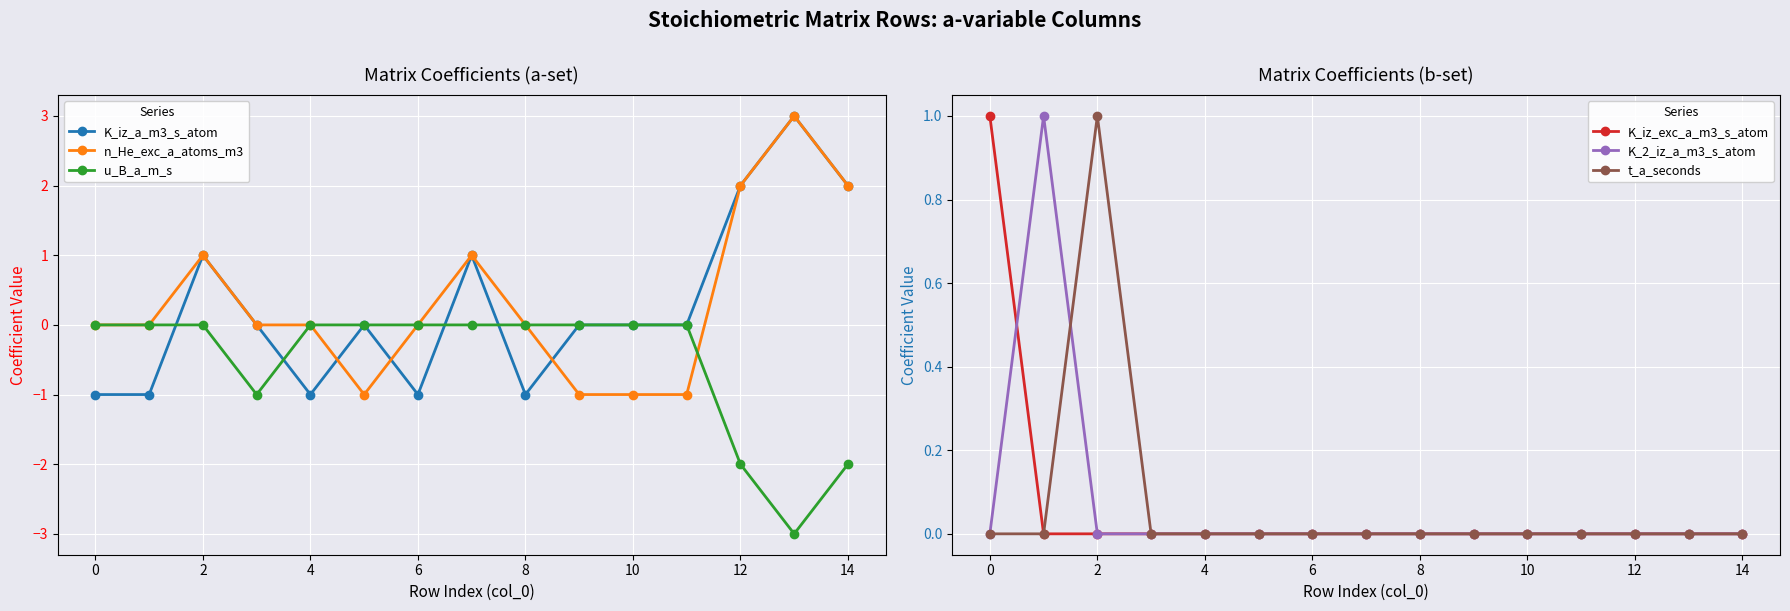

The K_iz_a_m3_s_atom series shows 0 at 2. True or false?

False